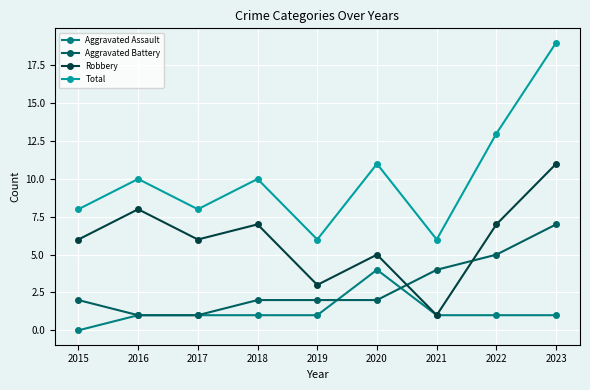

How many series are shown in this chart?

4